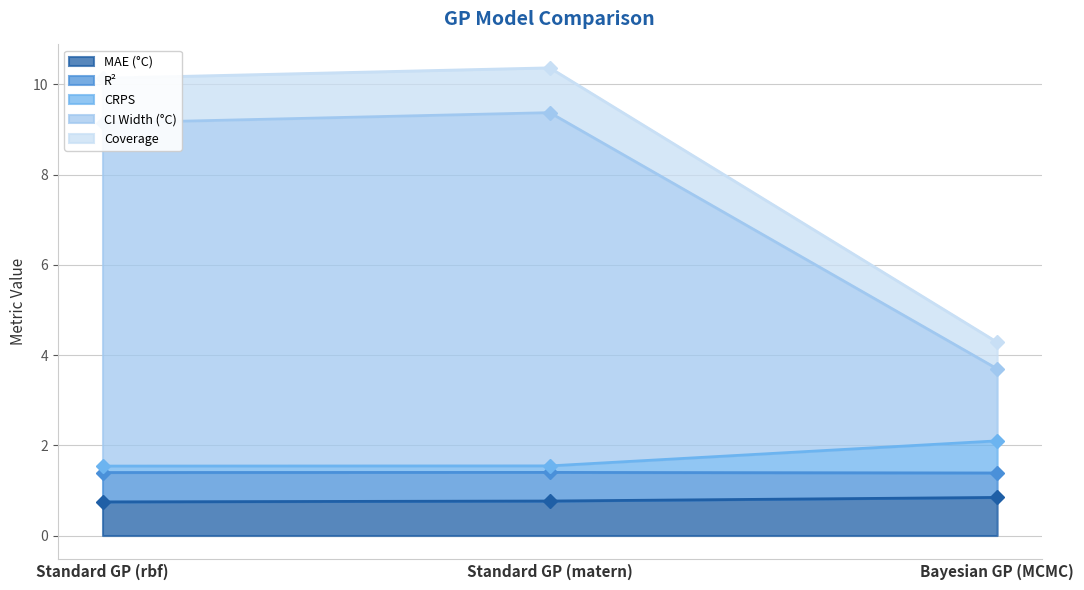

What is the highest value of the MAE (°C) series?

0.8